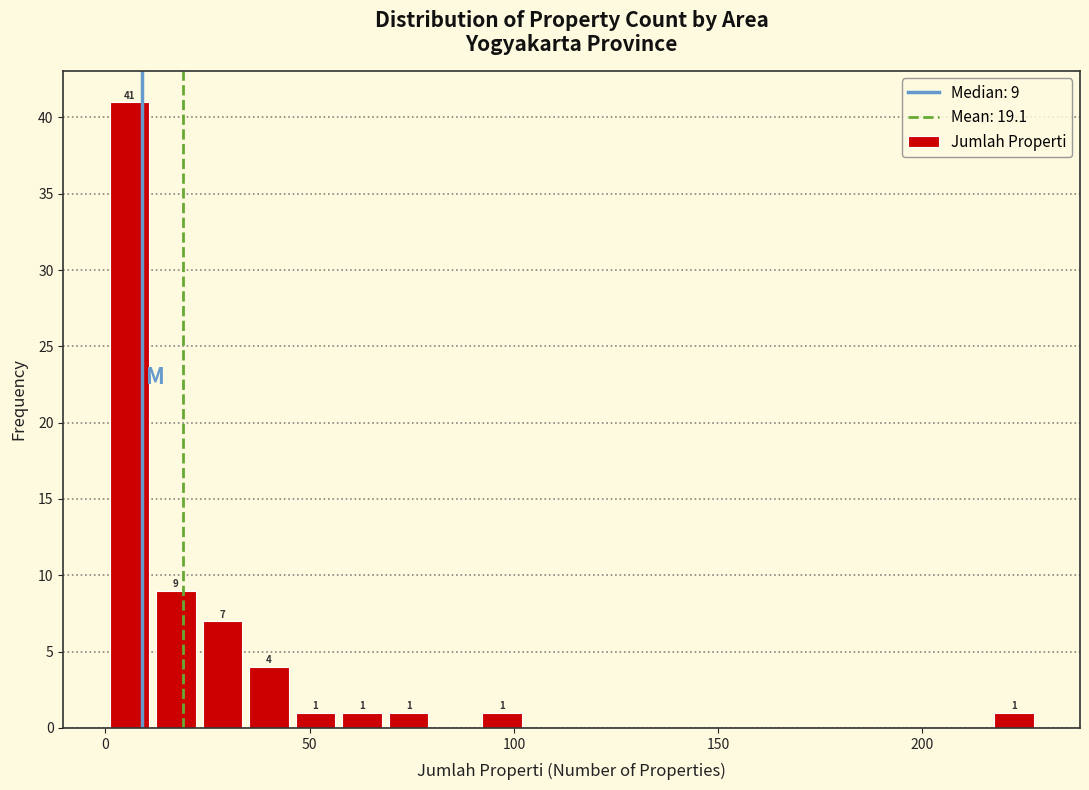

Around what value on the x-axis is the tallest bar? Give the approximate position of its centre, as read against the axis.

5